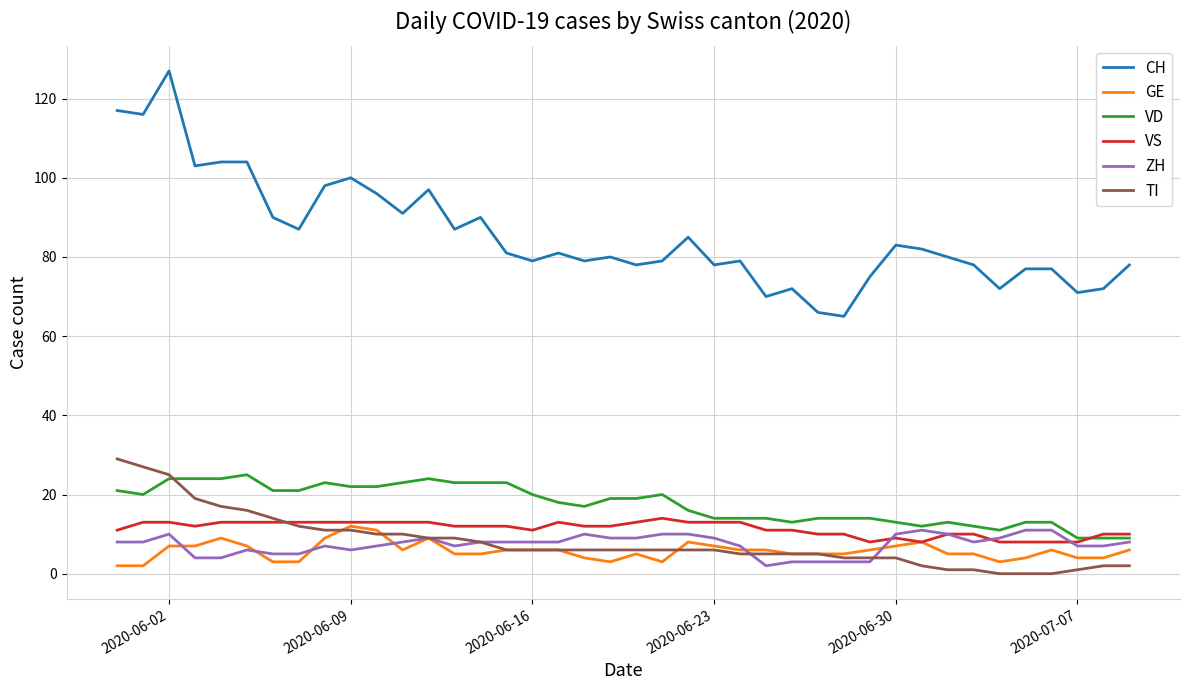

True or false: CH and ZH cross at least once.

False